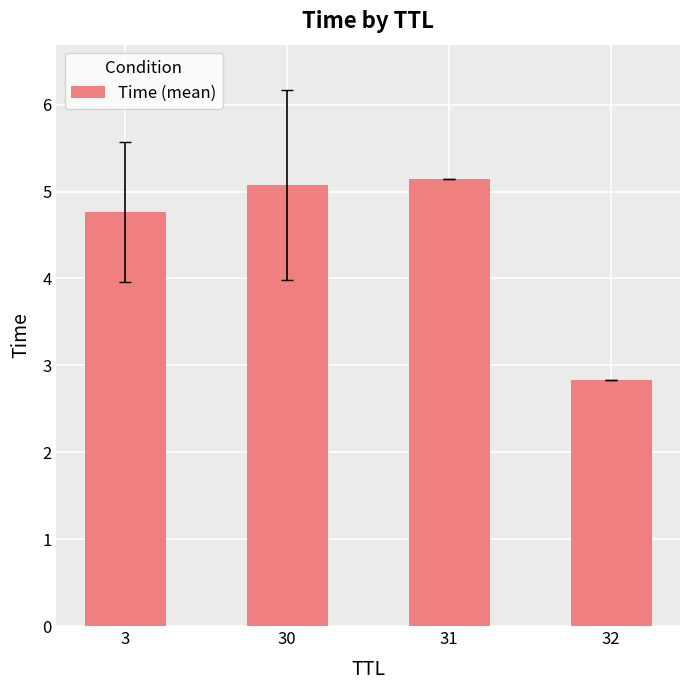

What is the change in value from 30 to 31?

+0.1